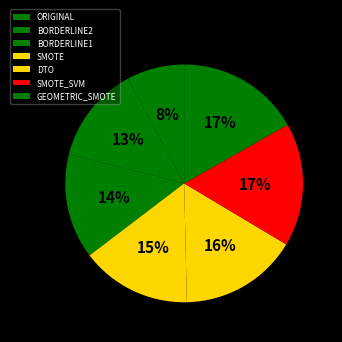

To the nearest percent, what portion does DTO represent?

16%